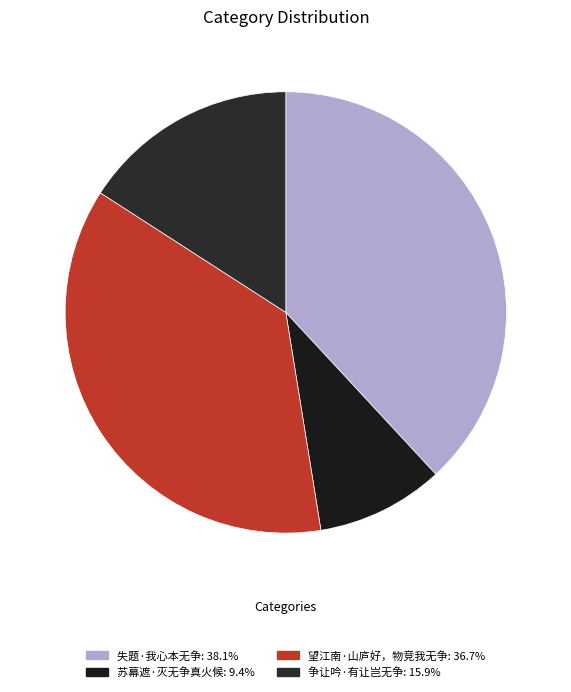

Which has a higher value, 苏幕遮·灭无争真火候 or 望江南·山庐好，物竞我无争?

望江南·山庐好，物竞我无争